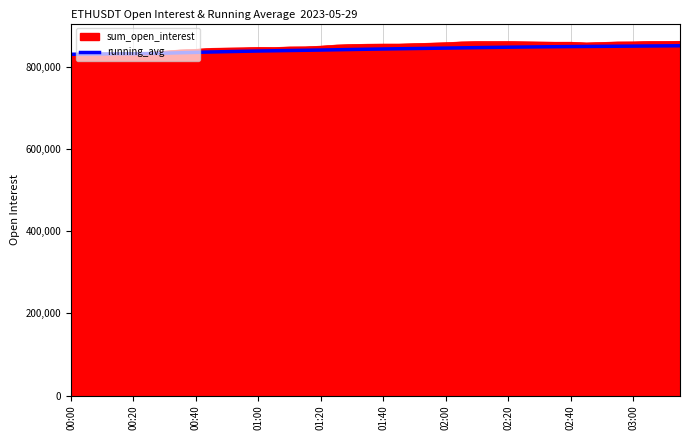

What is the maximum value for running_avg?

851081.6